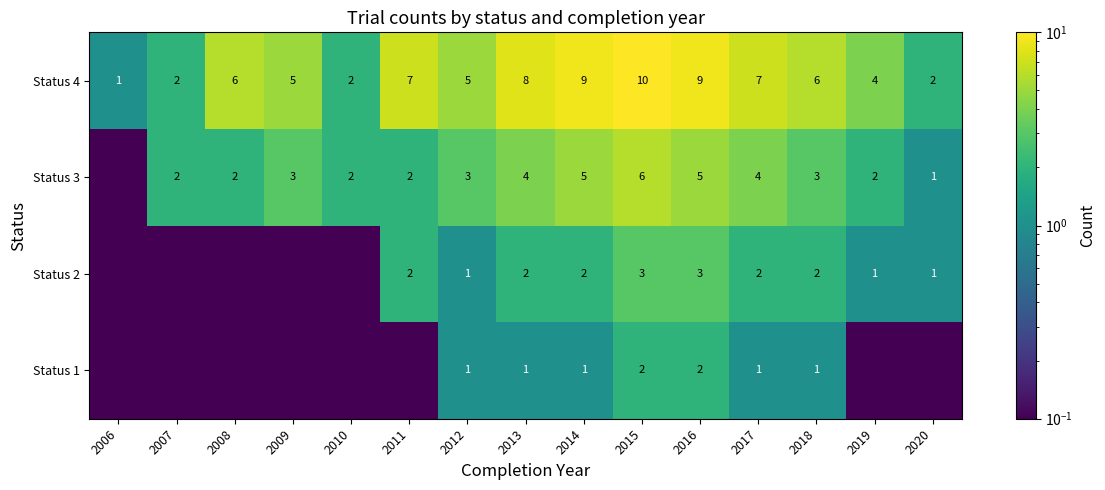

At how many categories does at least one series exceed 6?

6